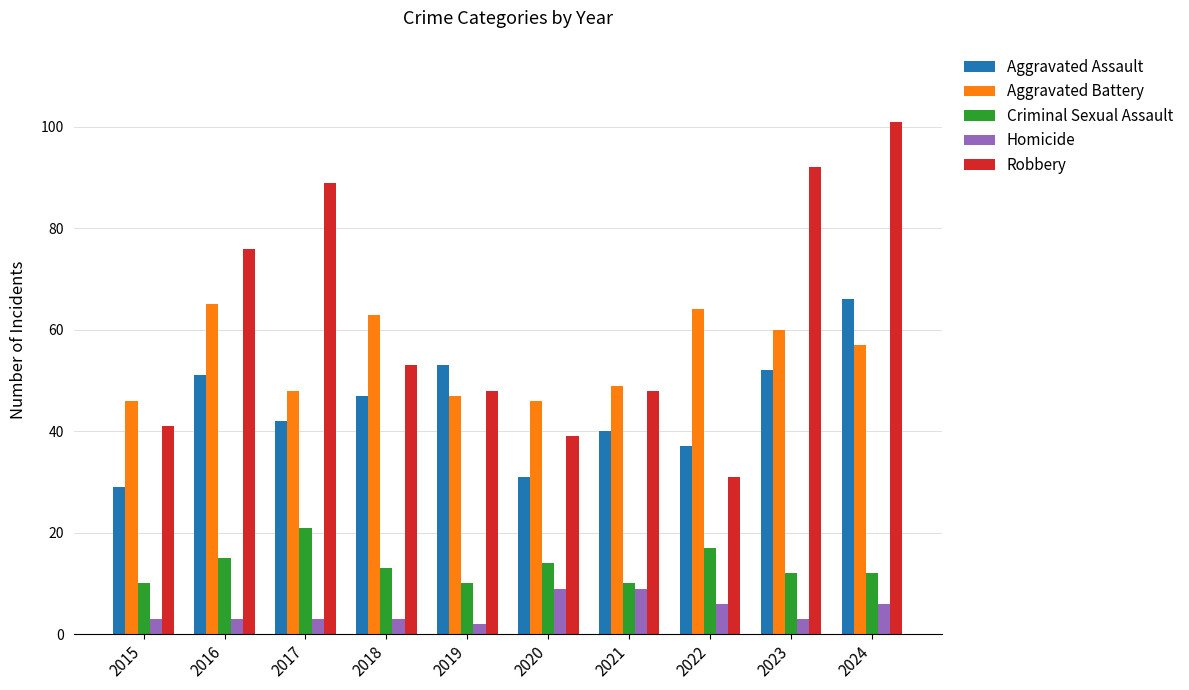

Rank the series at 2024 from lowest to highest value.

Homicide, Criminal Sexual Assault, Aggravated Battery, Aggravated Assault, Robbery